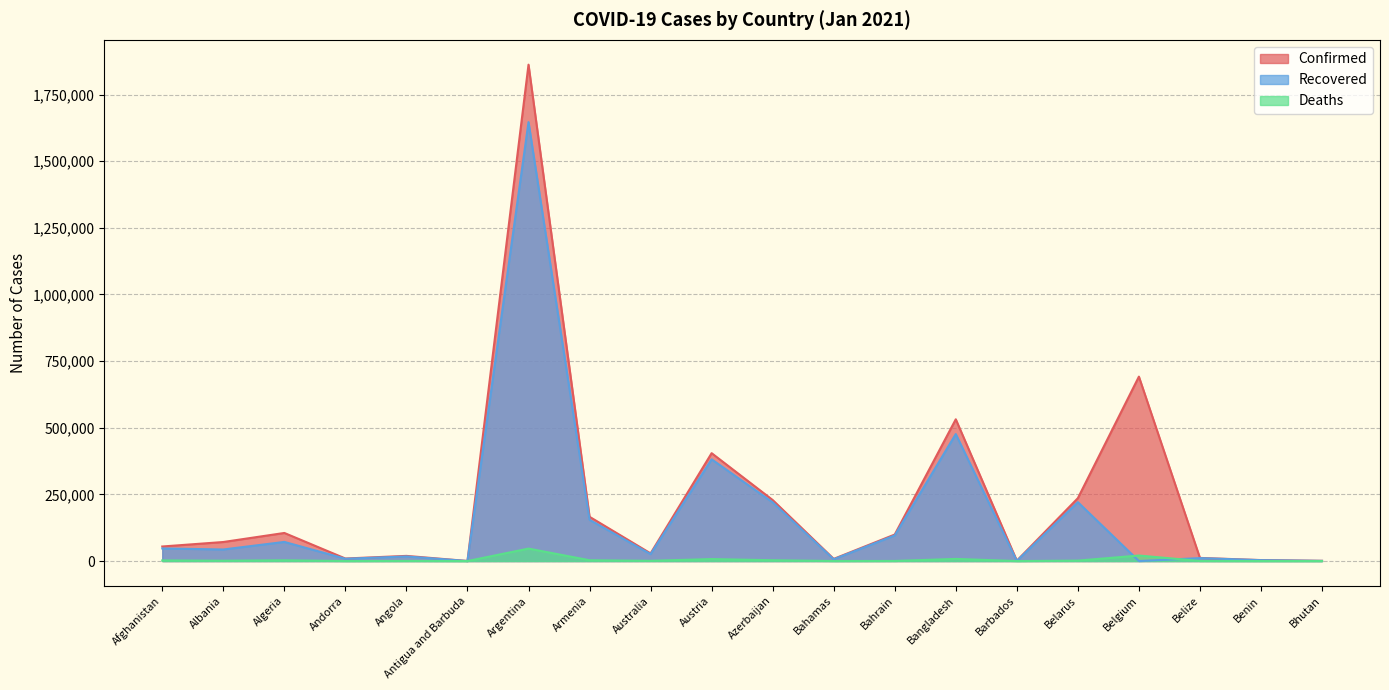

Between Austria and Barbados, which series saw the biggest shift?

Confirmed